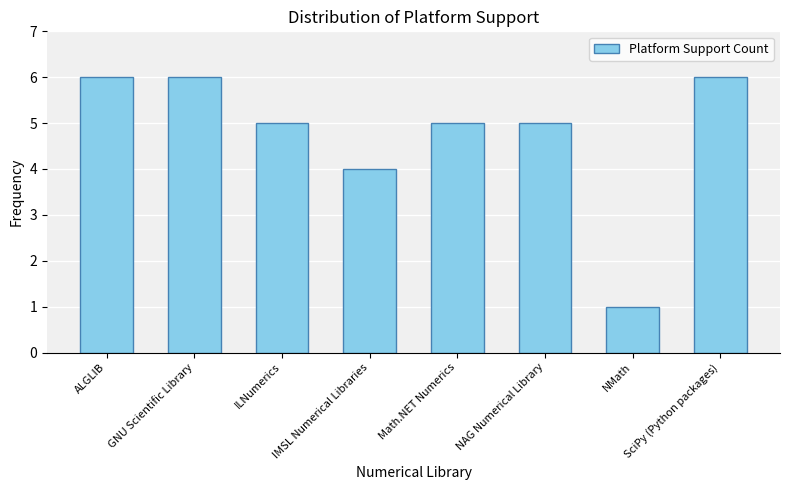

Is it true that the value at GNU Scientific Library is 9?

False